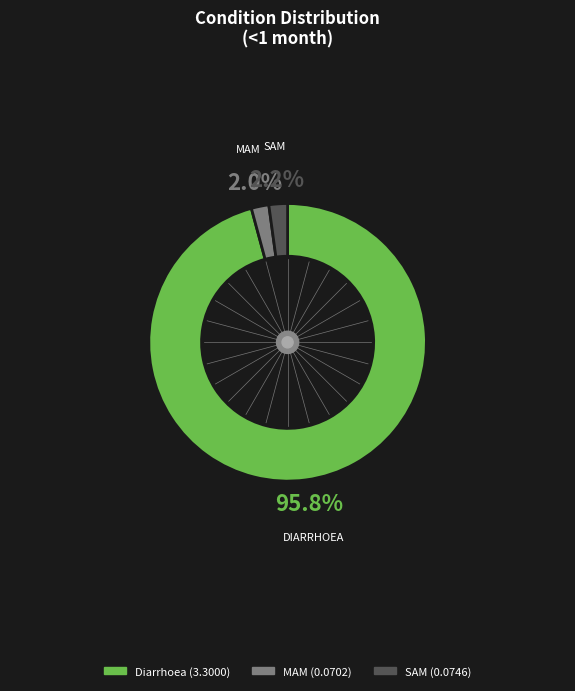

To the nearest percent, what portion does SAM represent?

2%